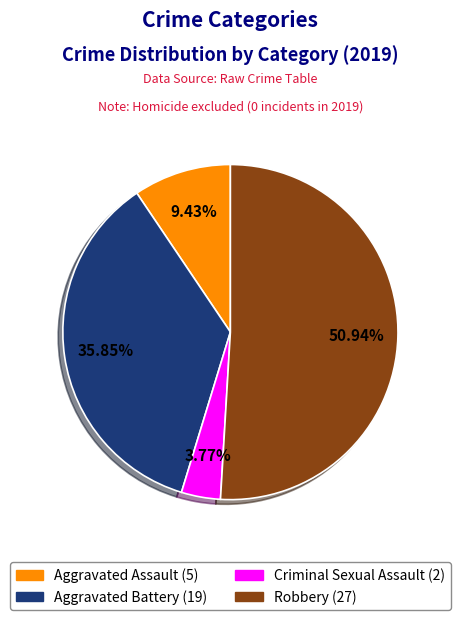

Is there a majority slice in this chart?

Yes